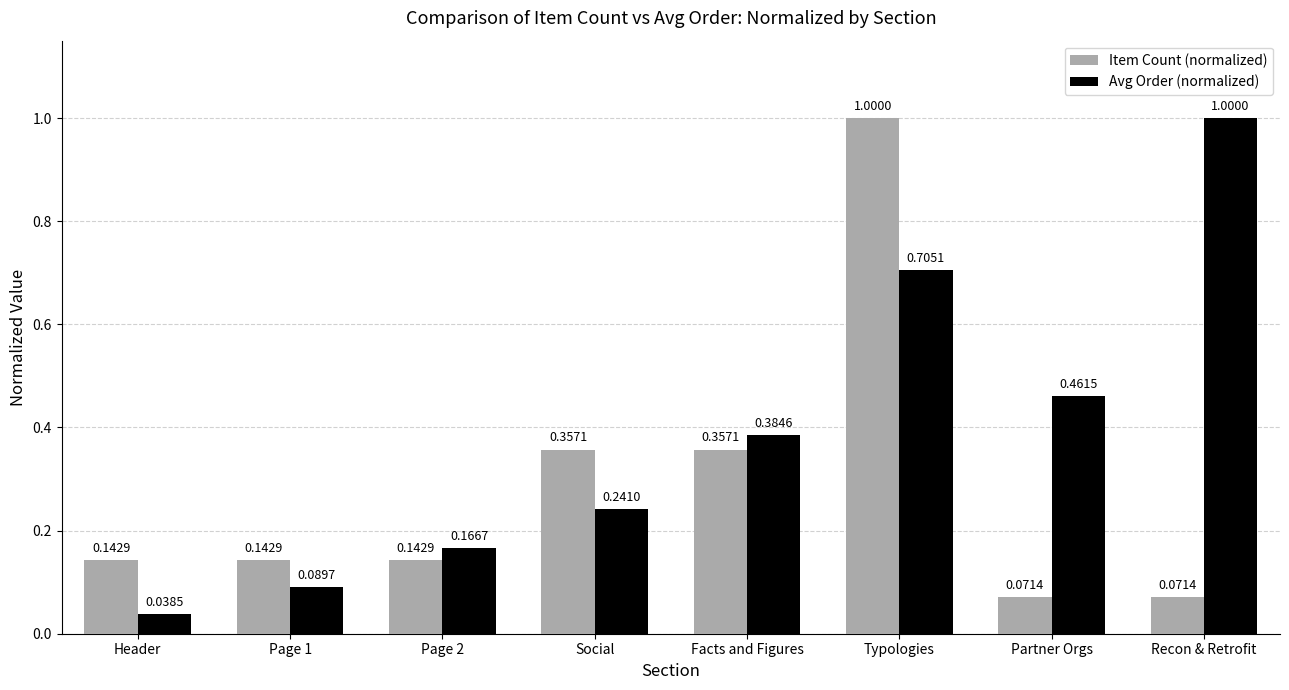

Rank the series by their average value, from lowest to highest.

Item Count (normalized), Avg Order (normalized)